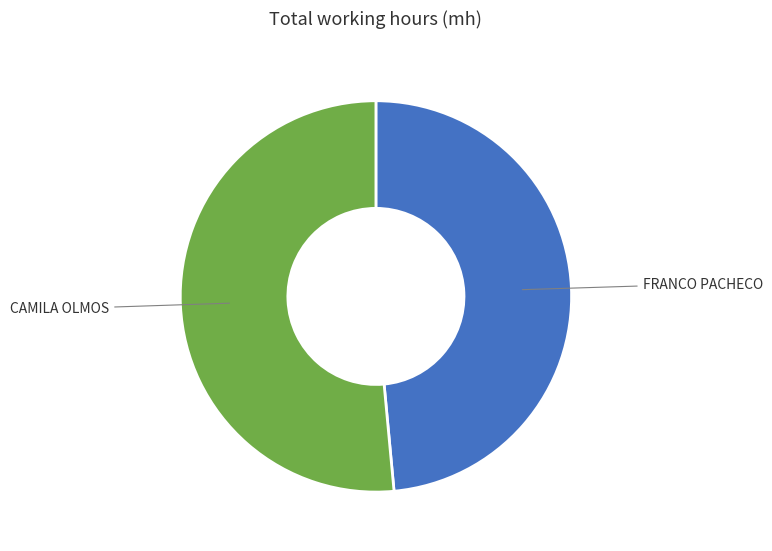

Approximately how many times larger is the value at FRANCO PACHECO compared to CAMILA OLMOS?

0.9